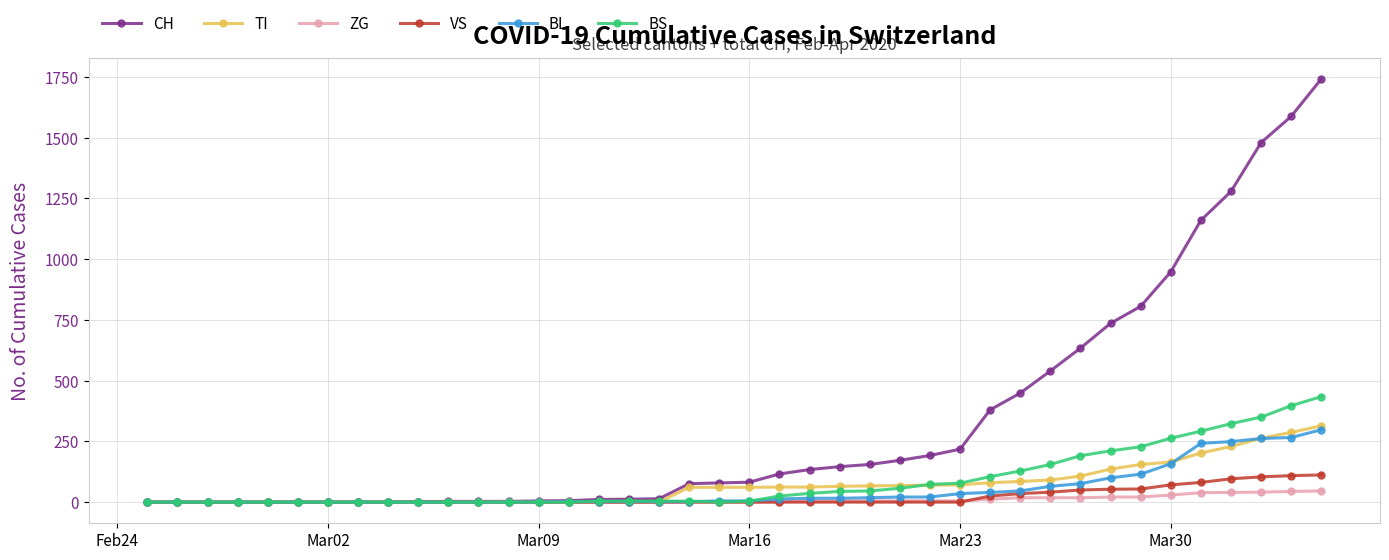

What is the average value of the CH series?

329